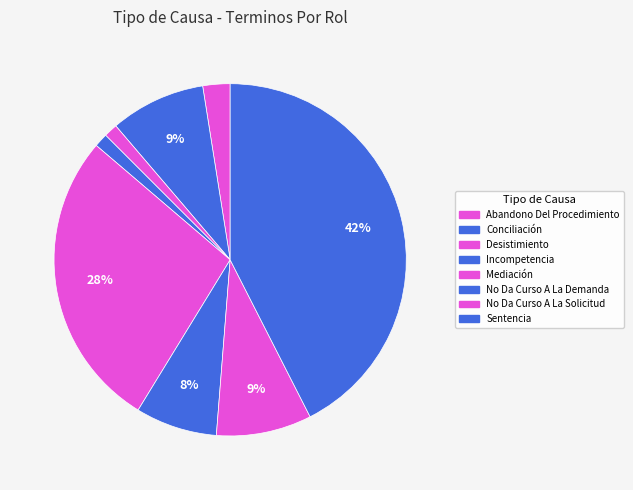

To the nearest percent, what is the combined percentage of Mediación and No Da Curso A La Solicitud?

36%